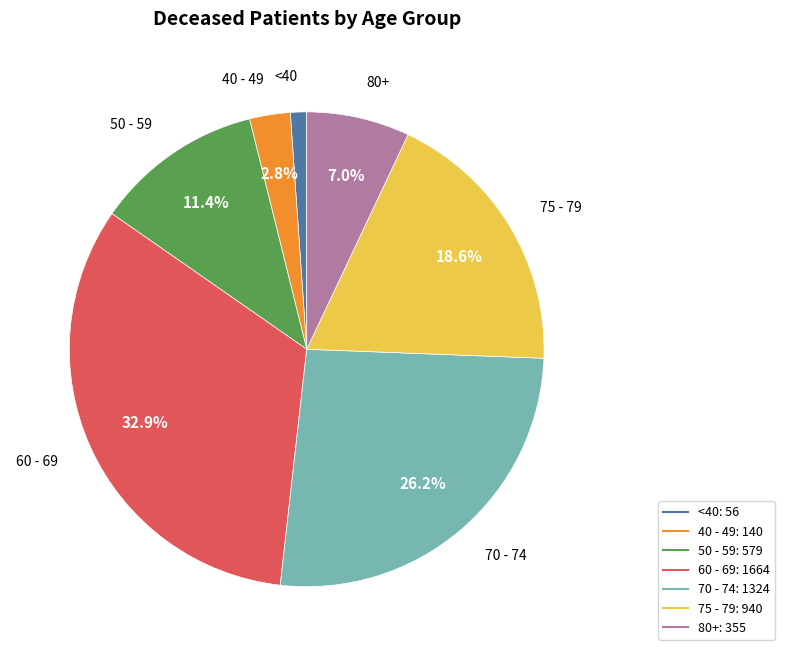

Is there a majority slice in this chart?

No